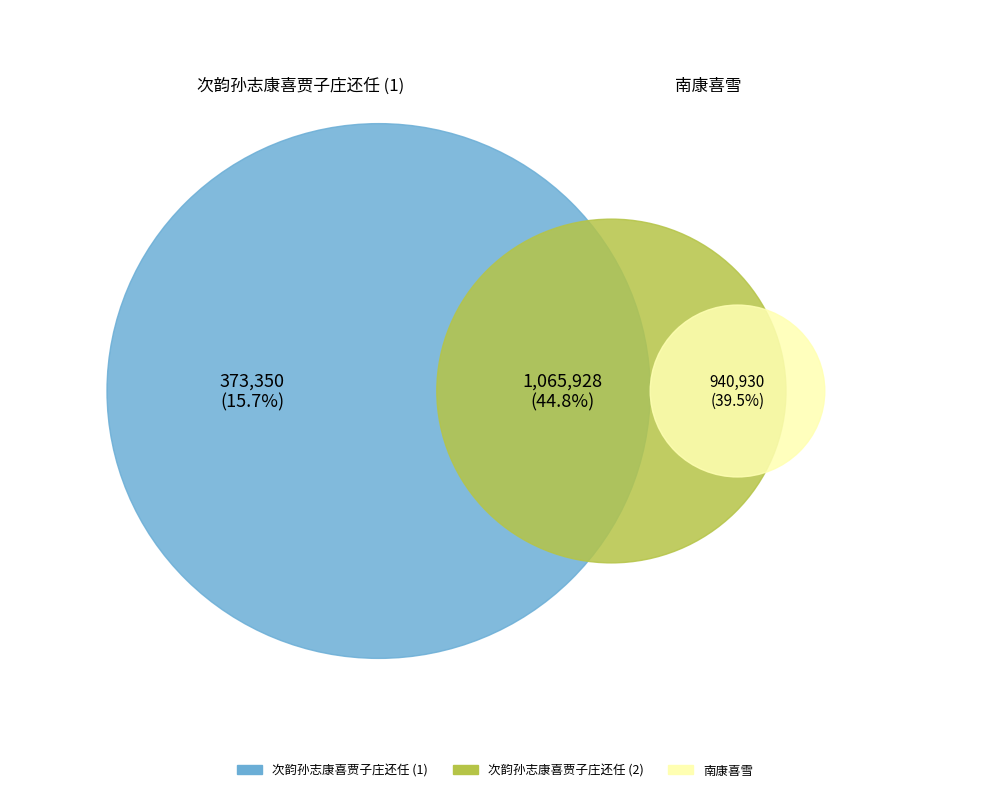

Rank the categories by value from highest to lowest.

次韵孙志康喜贾子庄还任, 南康喜雪, 次韵孙志康喜贾子庄还任